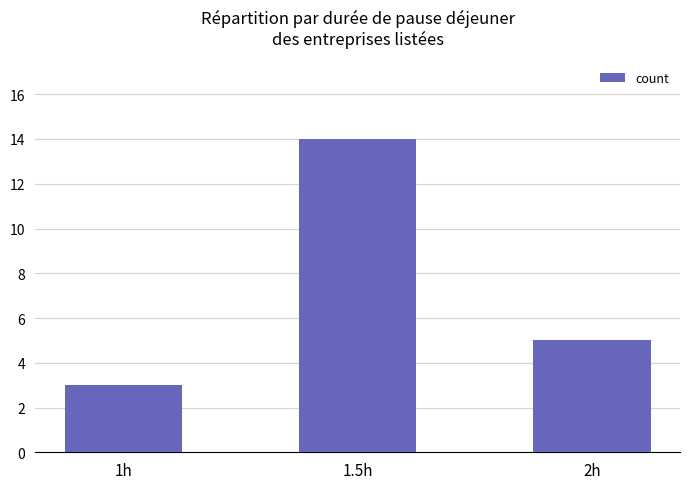

Rank the categories by value from highest to lowest.

1.5h, 2h, 1h